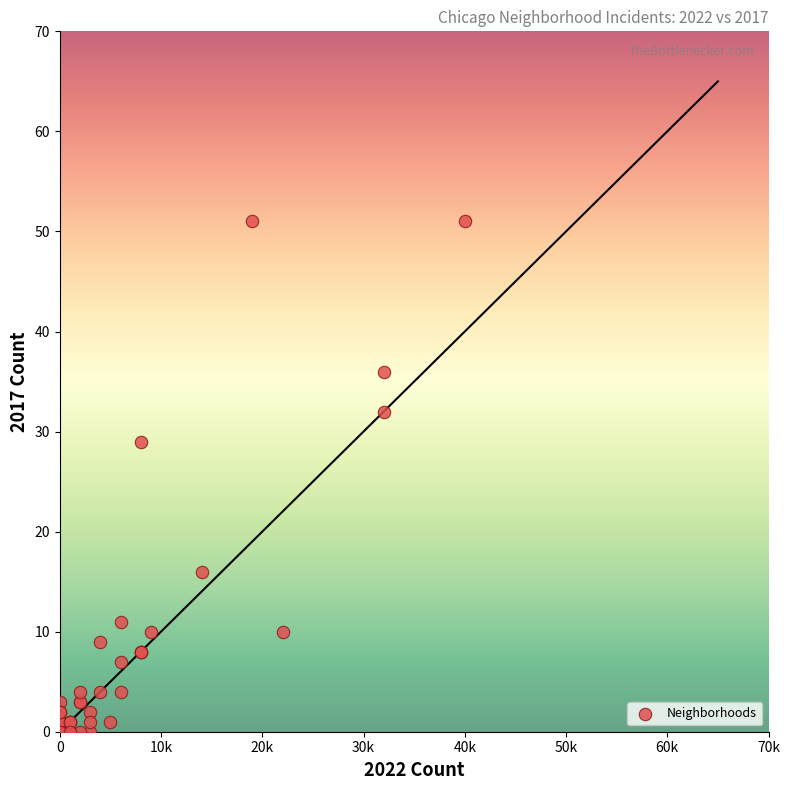

What Y value in the scatter plot is closest to 25?

29